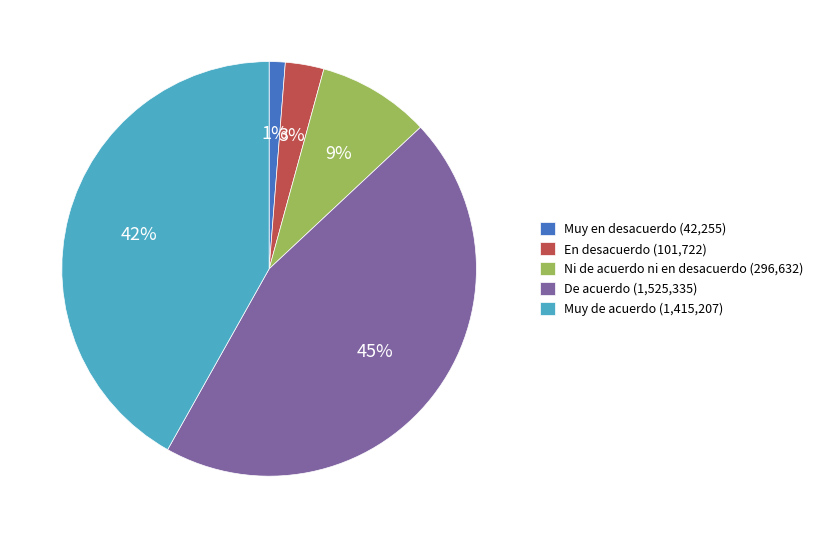

What is the largest slice in the pie chart?

De acuerdo